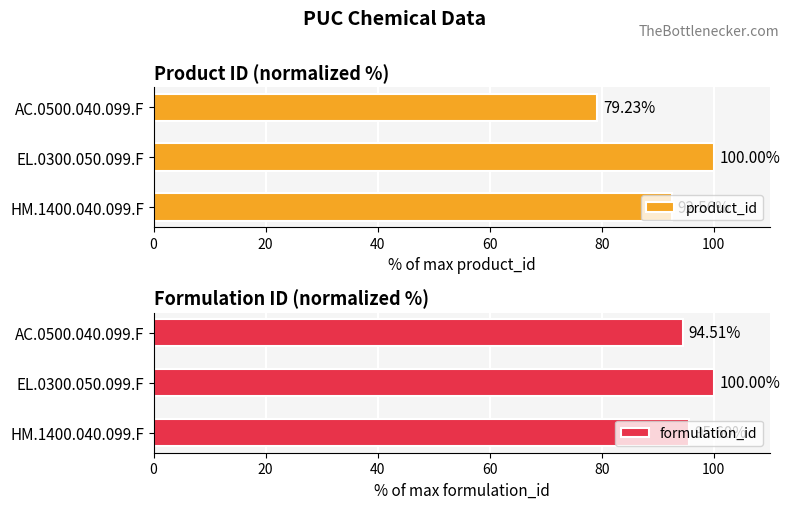

Which series has the widest spread of values?

product_id